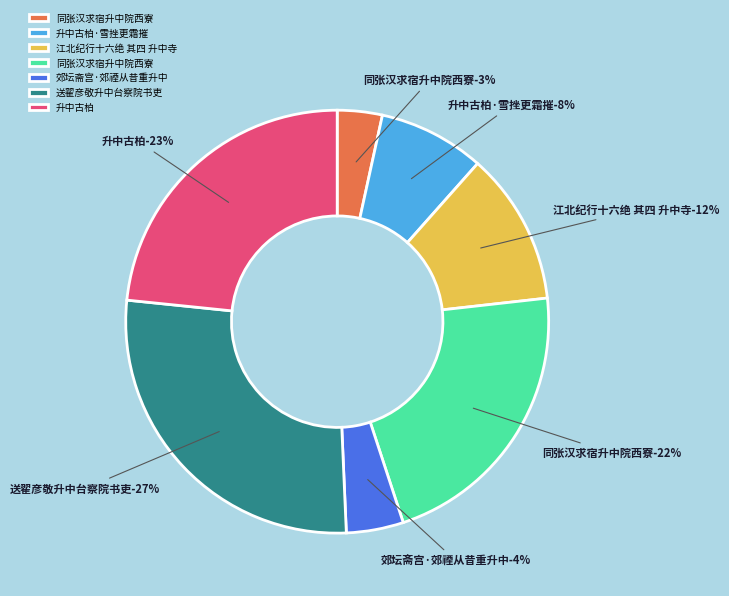

To the nearest percent, what is the combined percentage of 送翟彦敬升中台察院书吏 and 升中古柏·雪挫更霜摧?

35%